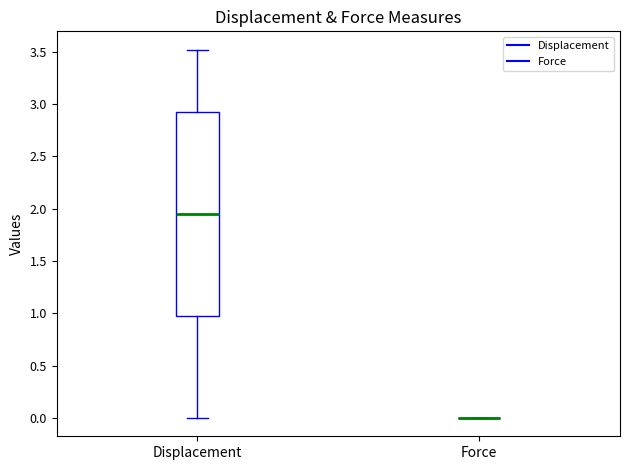

Reading left to right, read every box against the y-axis: the position of its median line, the range the box covers, and the ends of its whiskers. The values are not printed on the chart, so give them approximately, as read against the axis.

Displacement: median 1.95, box 1.00 to 2.95, whiskers 0.00 to 3.50
Force: box collapsed to a line at 0.00, whiskers 0.00 to 0.00